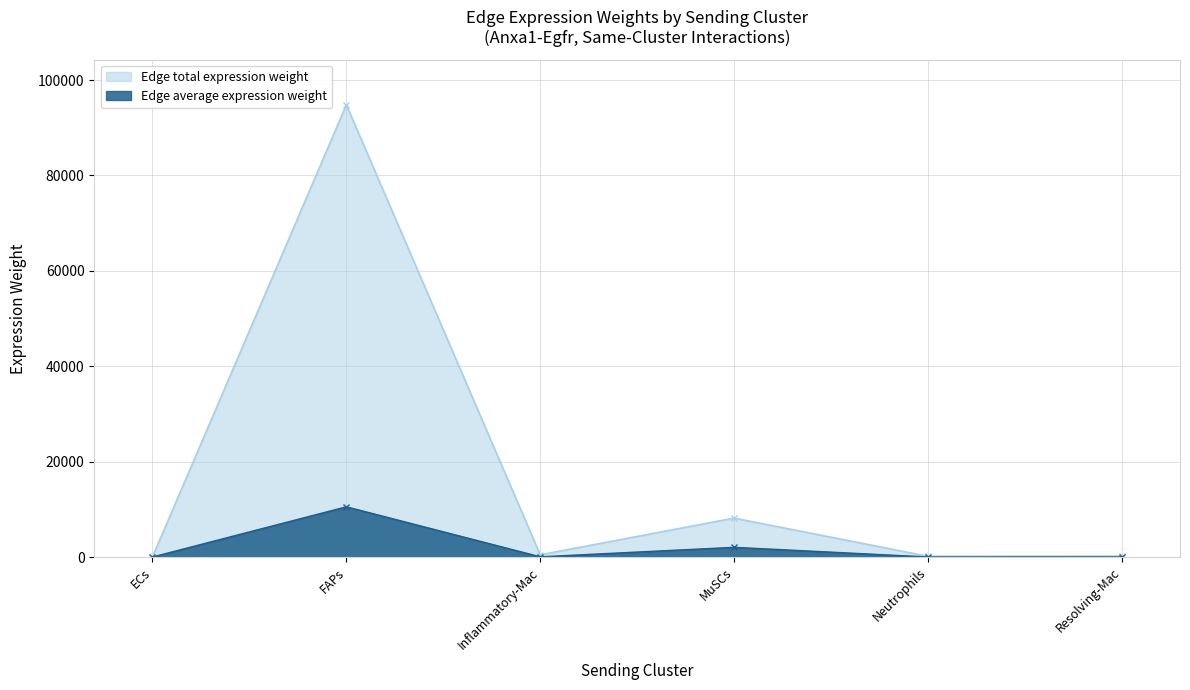

True or false: Edge total expression weight and Edge average expression weight cross at least once.

False